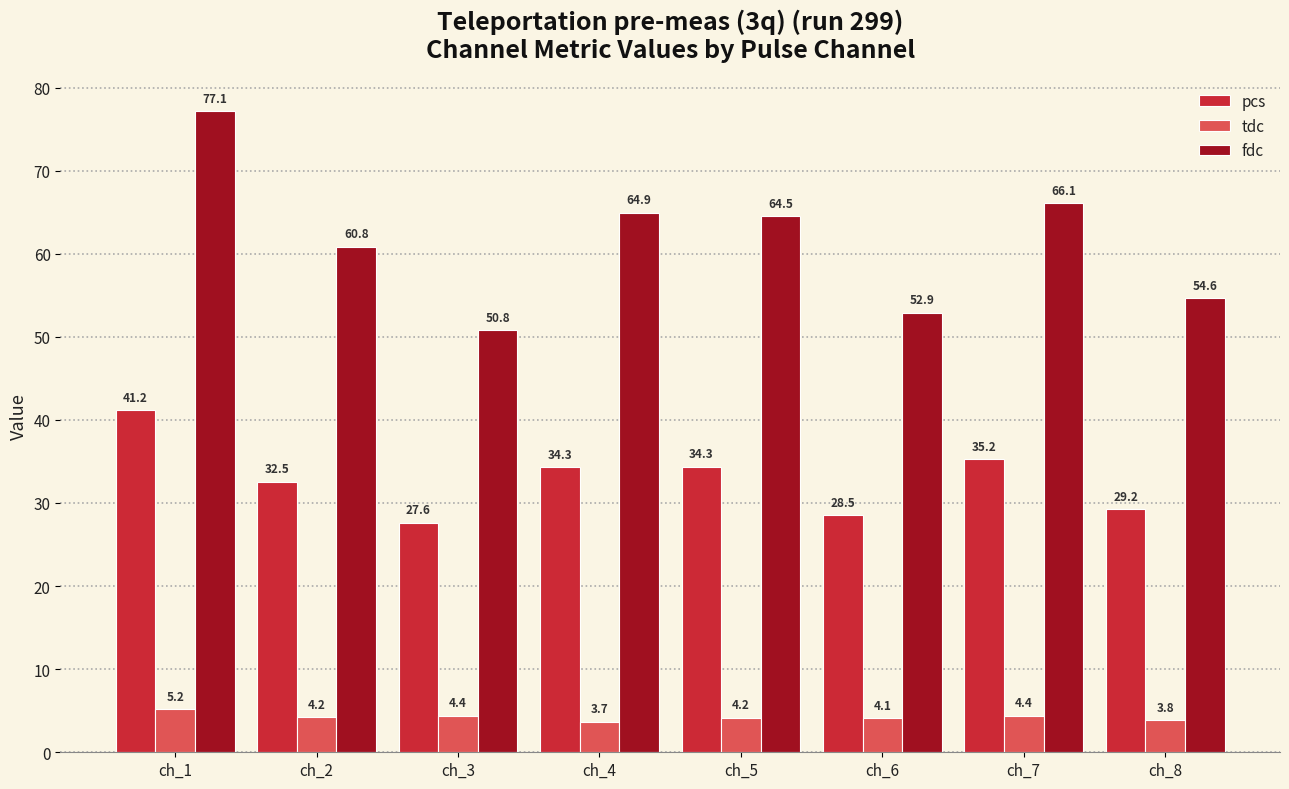

What are all the series names shown in the legend?

pcs, tdc, fdc